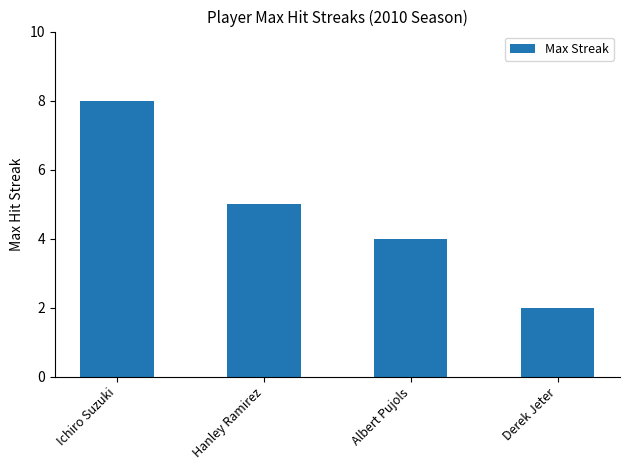

Where does the data first go above 5?

Ichiro Suzuki